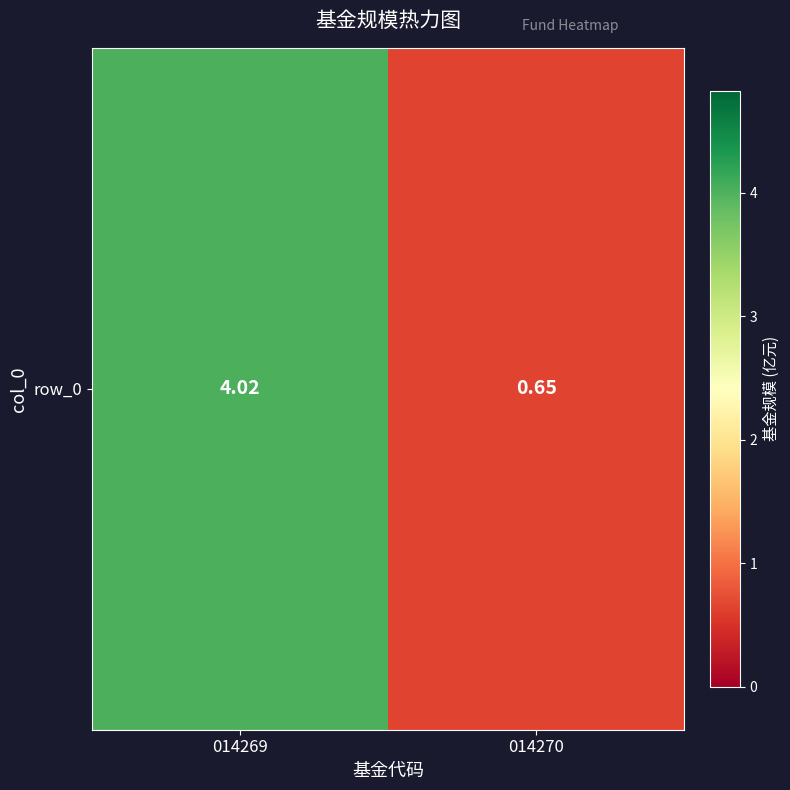

Reading left to right, extract all data points from this chart.

014269=4.0	014270=0.7